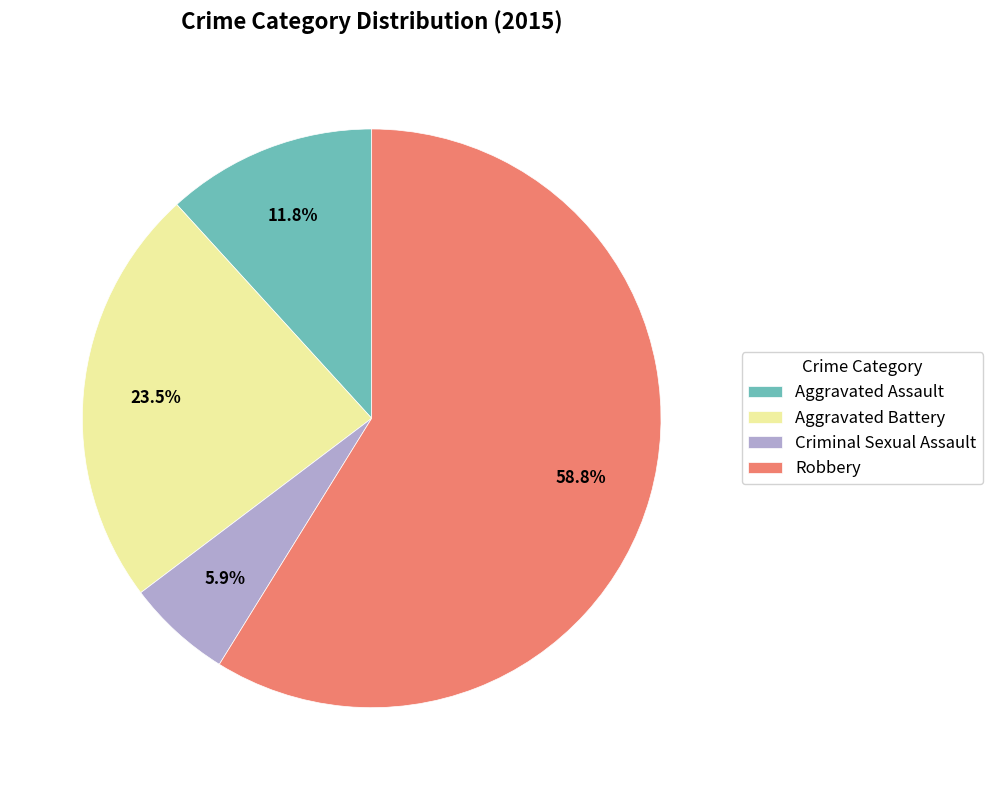

Rank the categories by value from highest to lowest.

Robbery, Aggravated Battery, Aggravated Assault, Criminal Sexual Assault